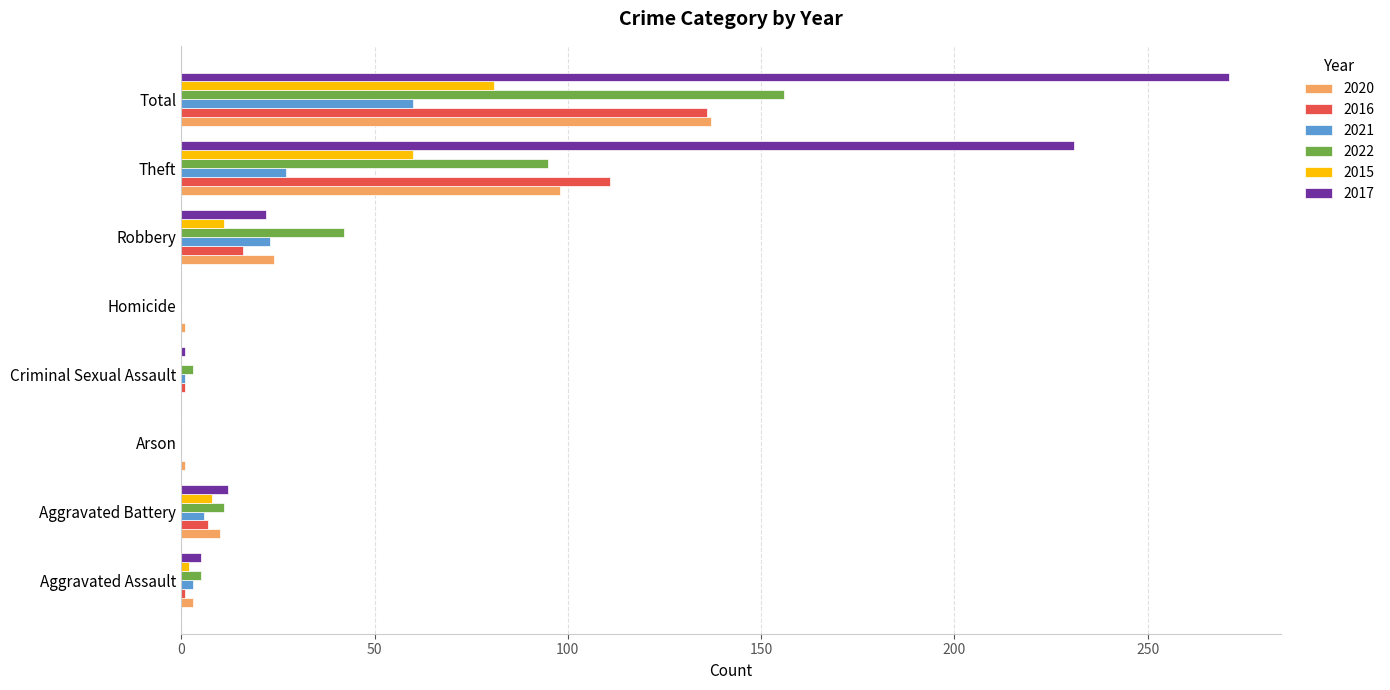

Is it true that 2016 equals 111 at Theft?

True